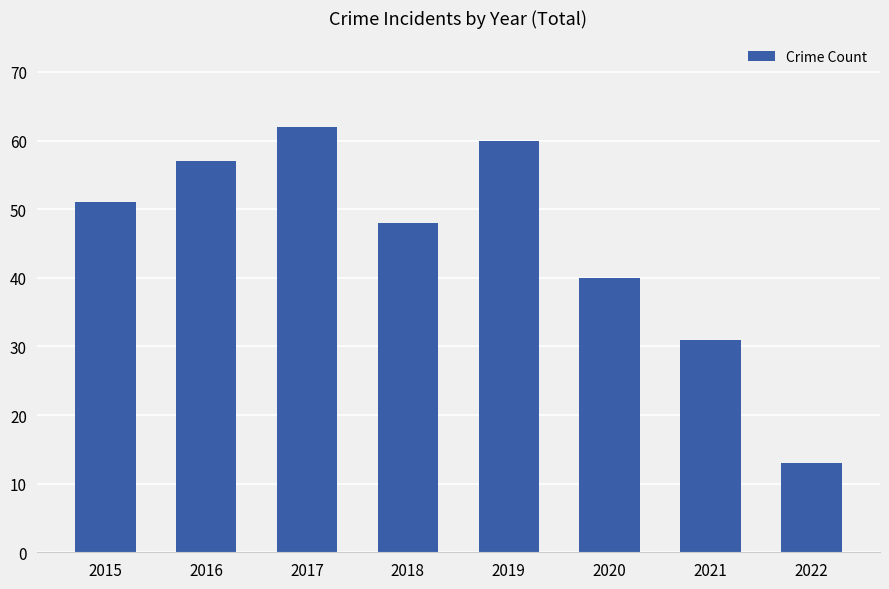

What is the difference between the values at 2021 and 2019?

29